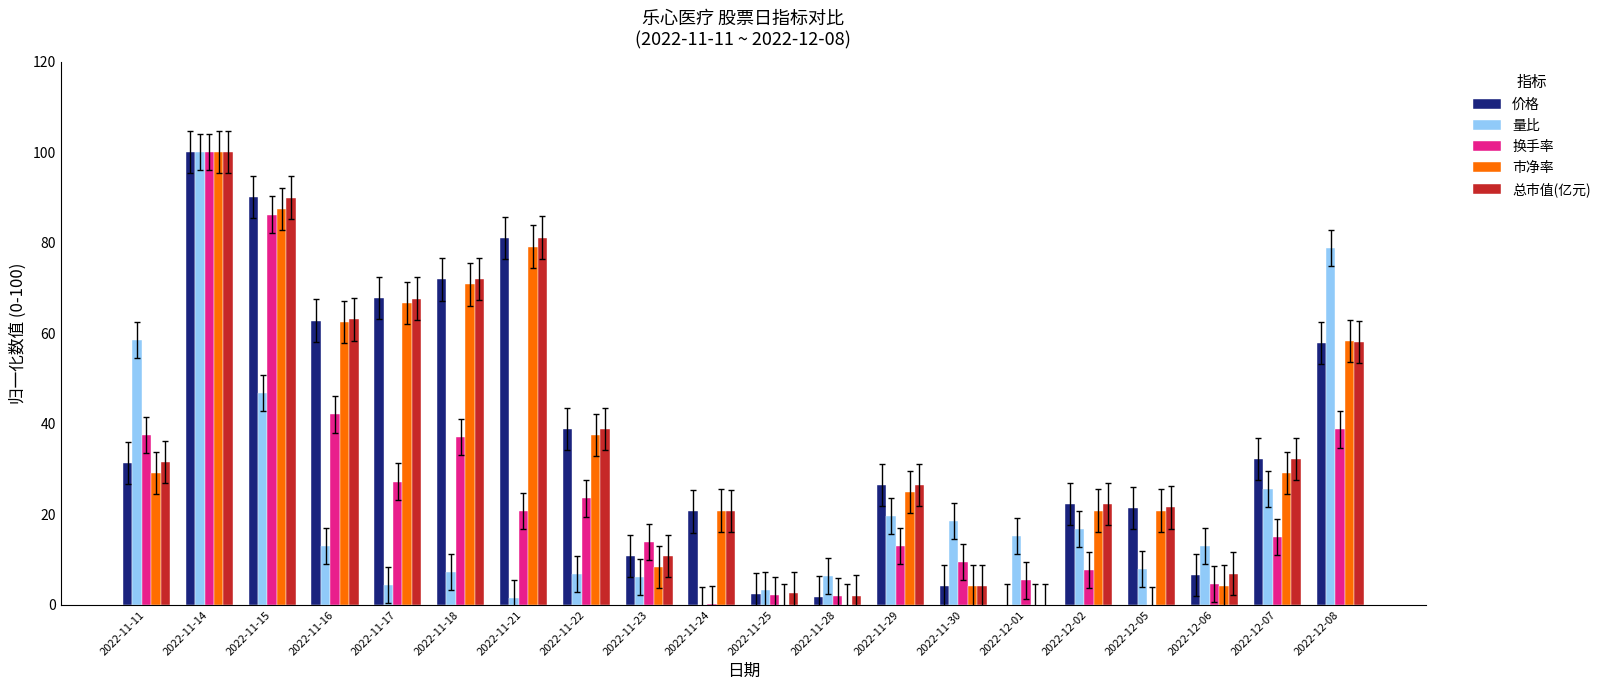

What are all the series names shown in the legend?

价格, 量比, 换手率, 市净率, 总市值(亿元)